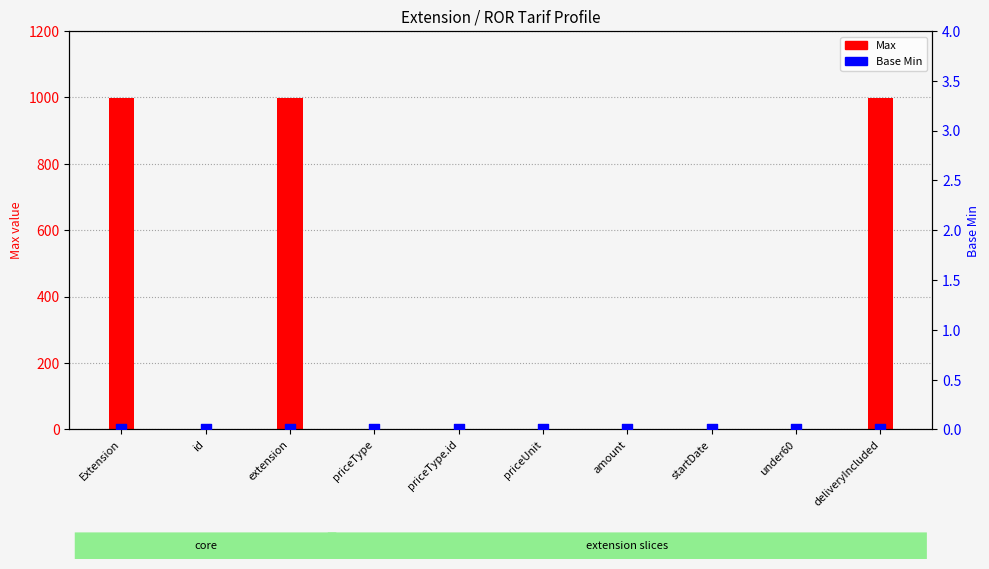

At which category is the sum across all series the highest?

Extension